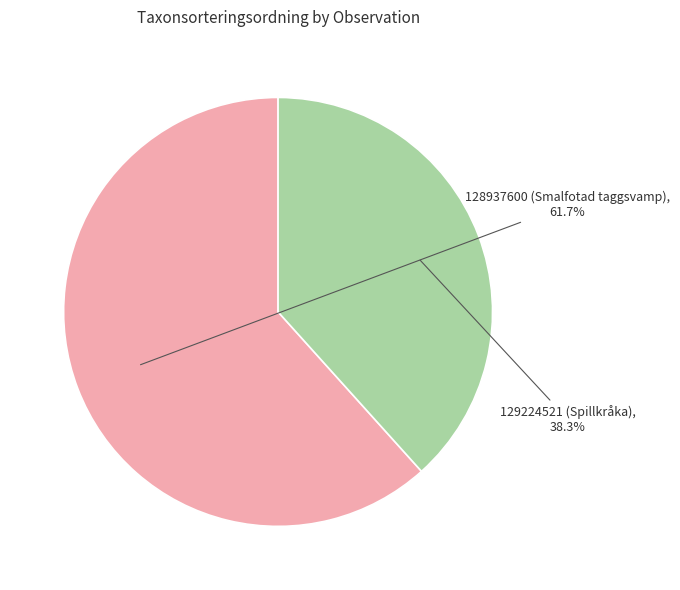

Approximately how many times larger is the value at 129224521 (Spillkråka) compared to 128937600 (Smalfotad taggsvamp)?

0.6